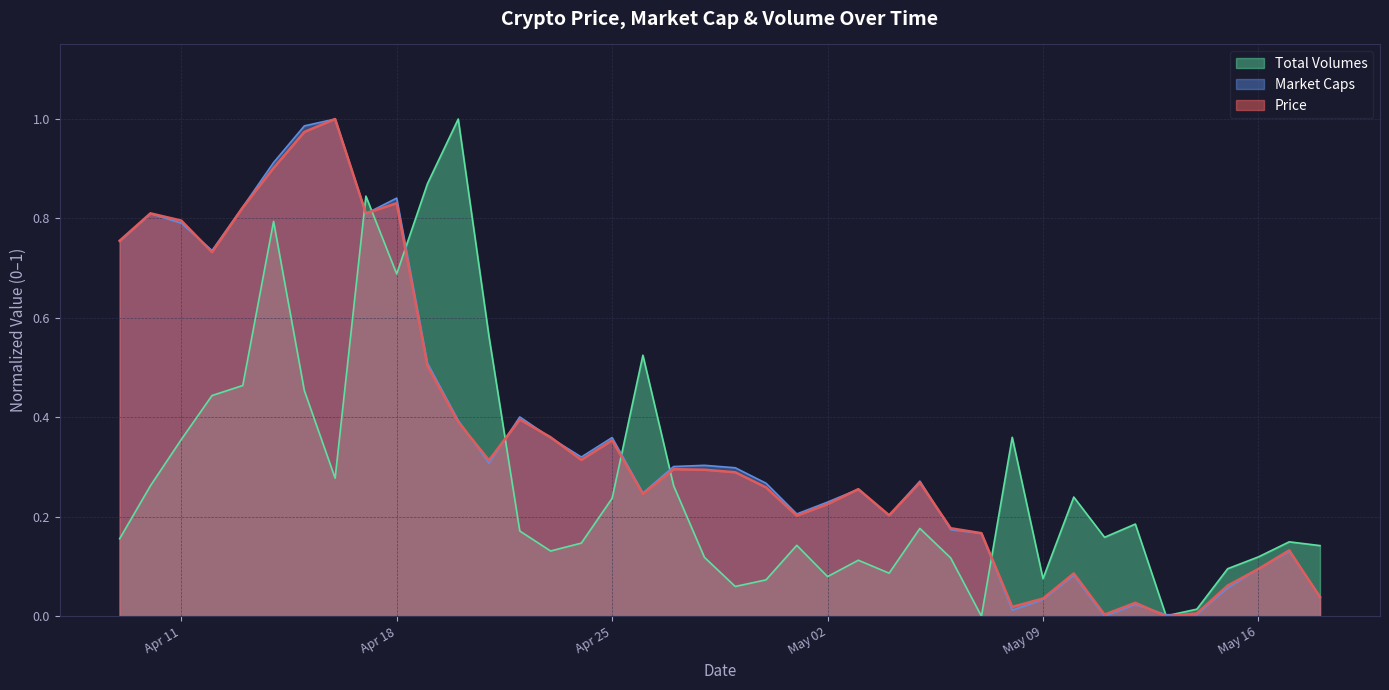

How many lines are shown in the chart?

3